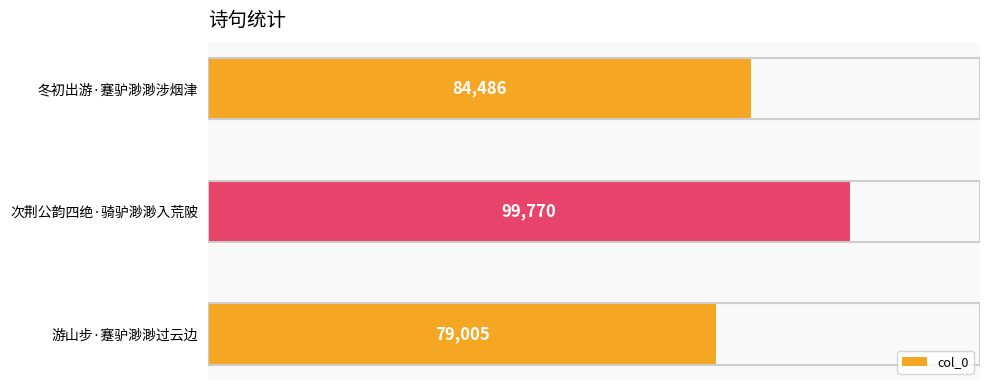

What is the difference between the second highest and minimum values?

5481